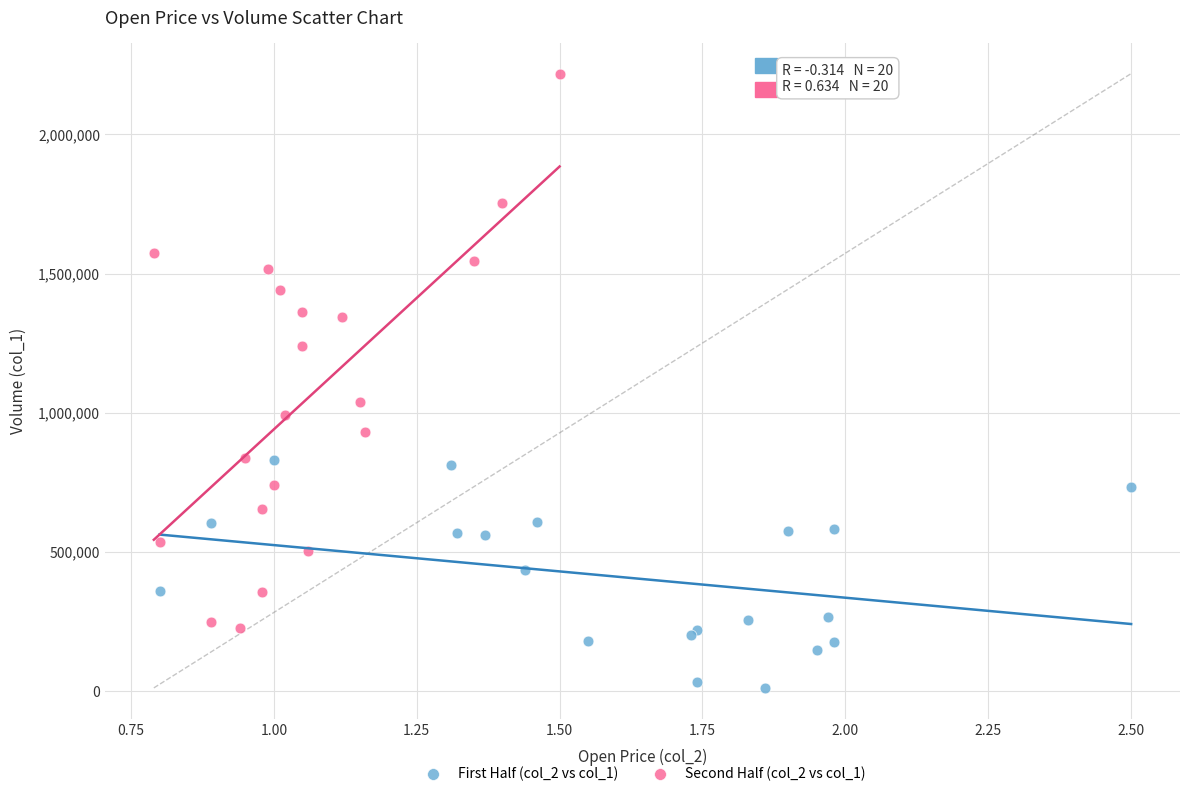

Which series has the largest Y range (max minus min)?

Second Half (col_2 vs col_1)